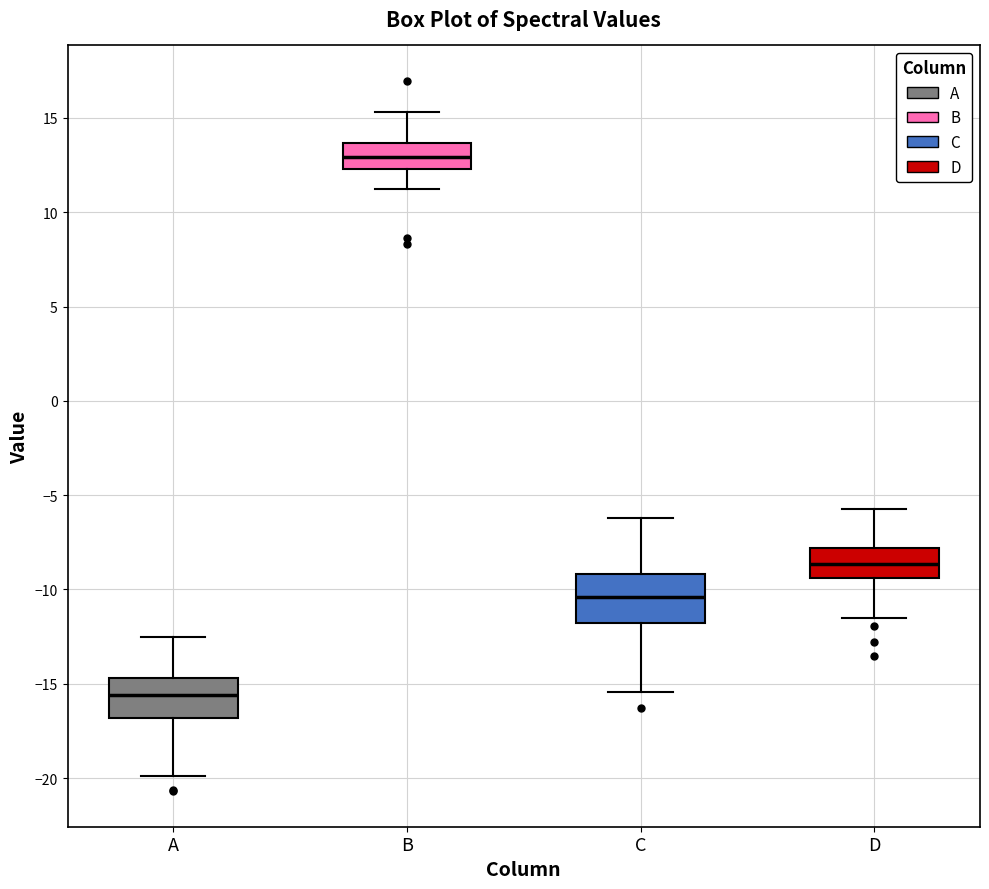

Comparing the boxes themselves (not the whiskers), which one is the tallest?

C